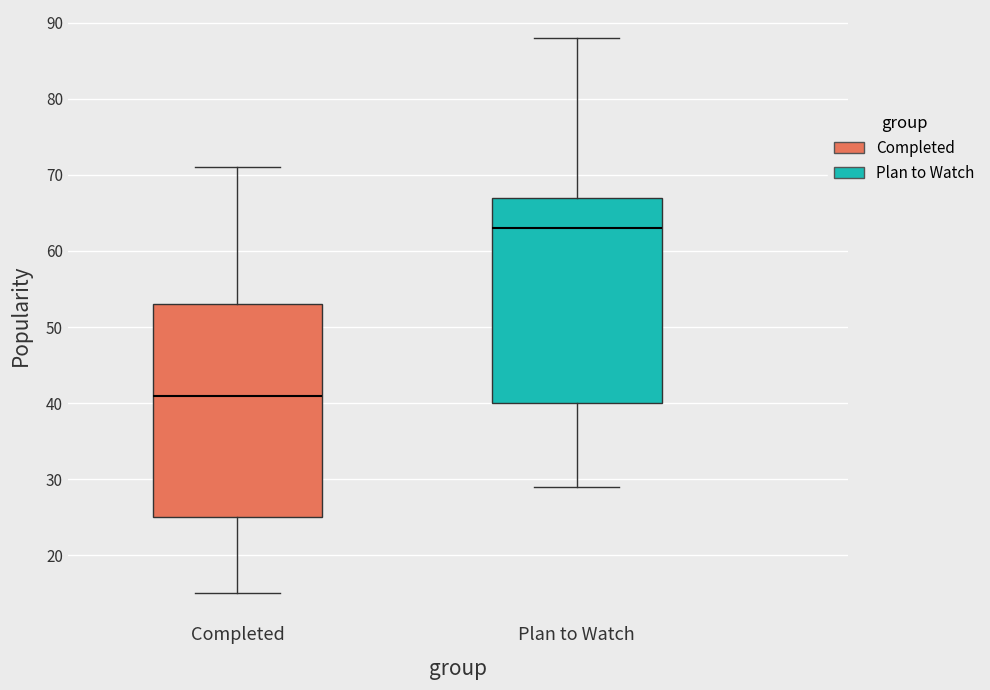

Which box is the tallest, from its lower edge to its upper edge?

Completed